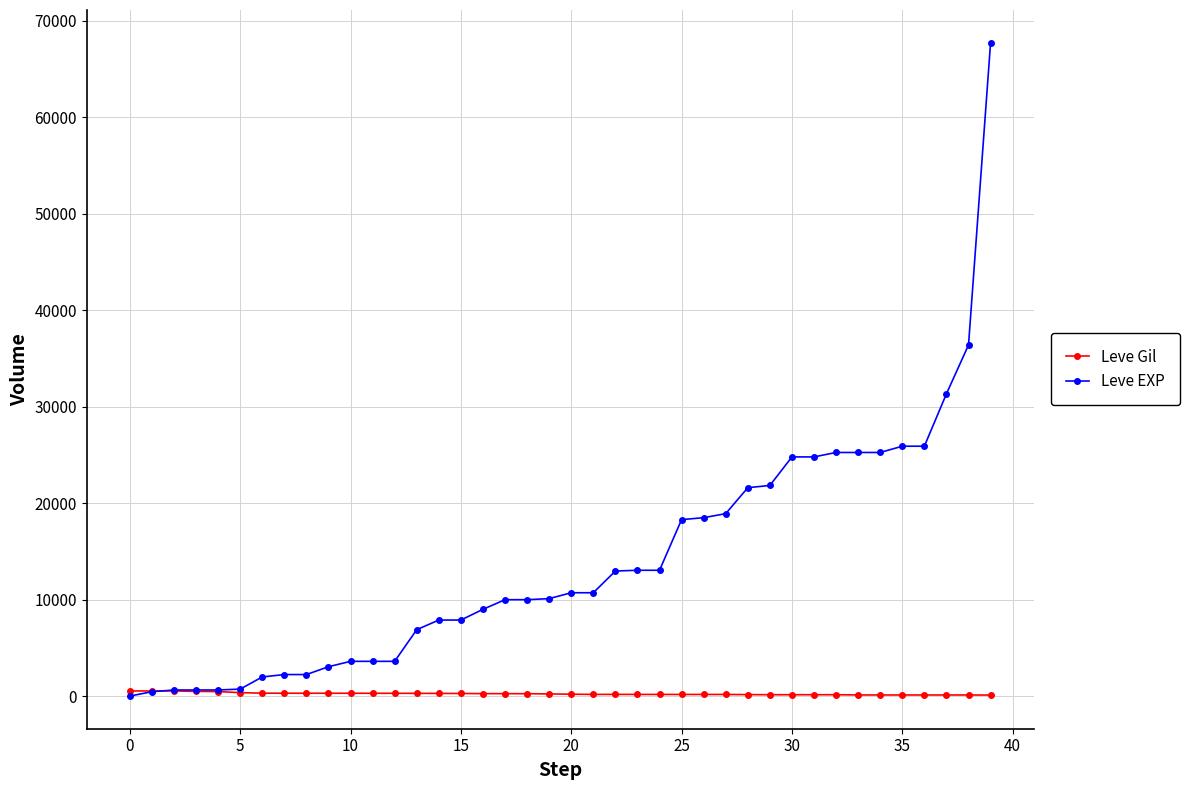

Which series has the largest range (max minus min)?

Leve EXP